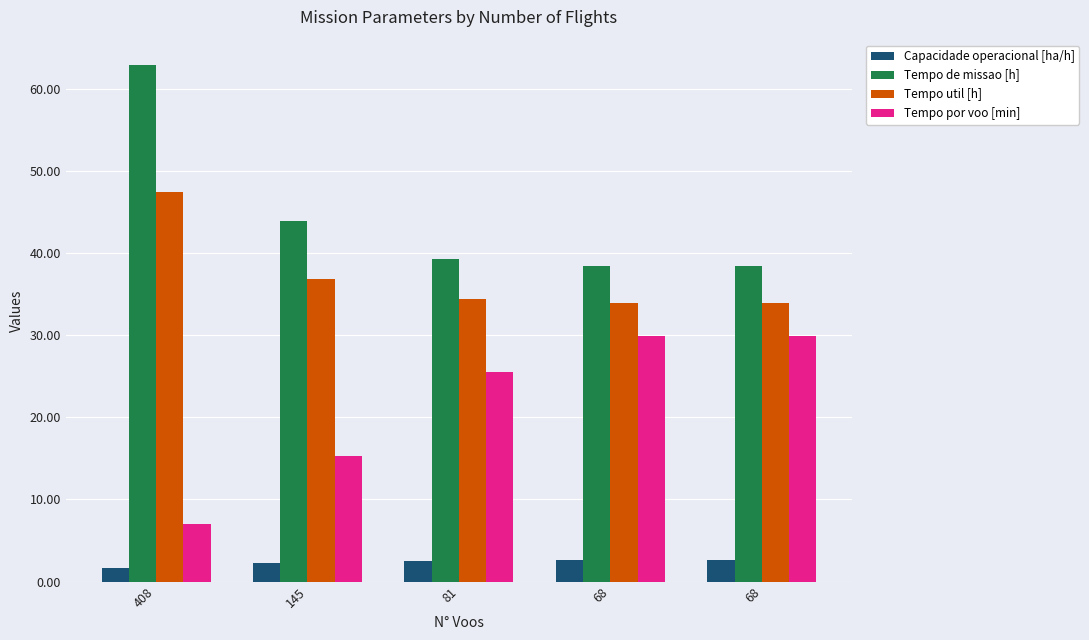

The value of Tempo de missao [h] at 68 is 54.5. True or false?

False